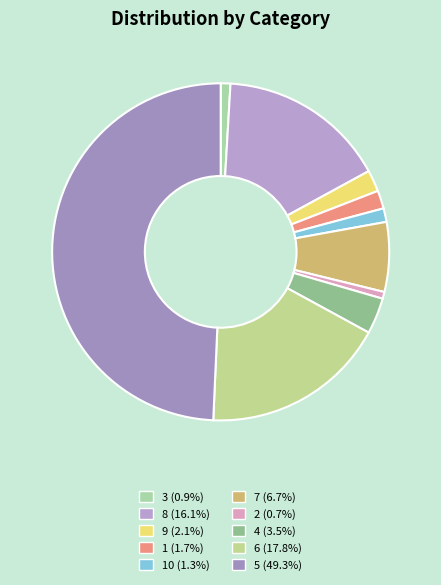

Which category has the smallest portion of the pie?

2